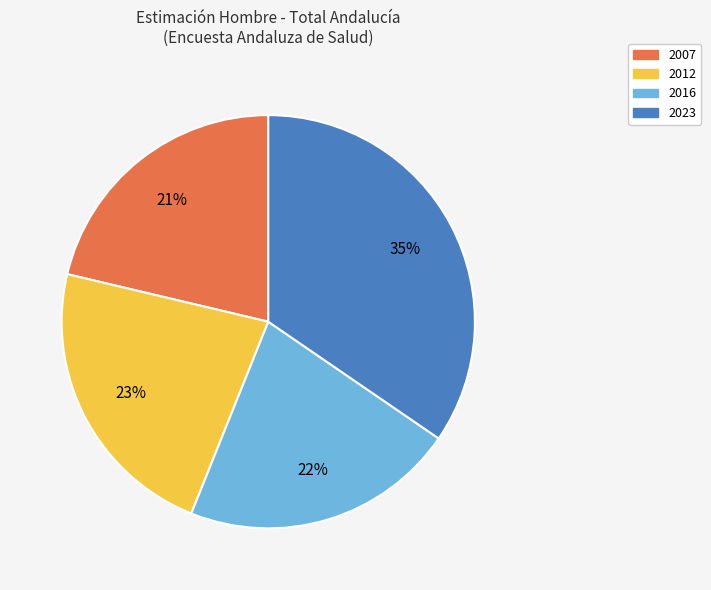

How many segments does this pie chart have?

4